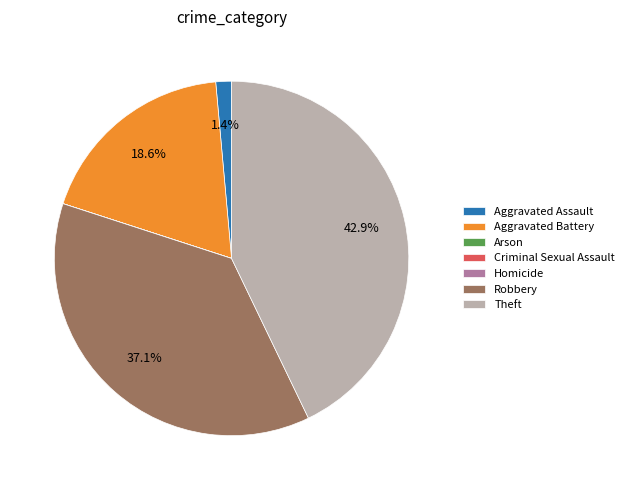

Does Aggravated Assault account for over 50% of the chart?

No